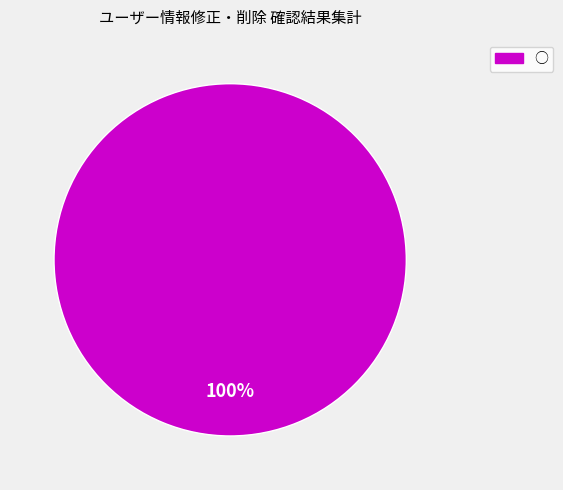

Which slice represents more than half of the pie?

○